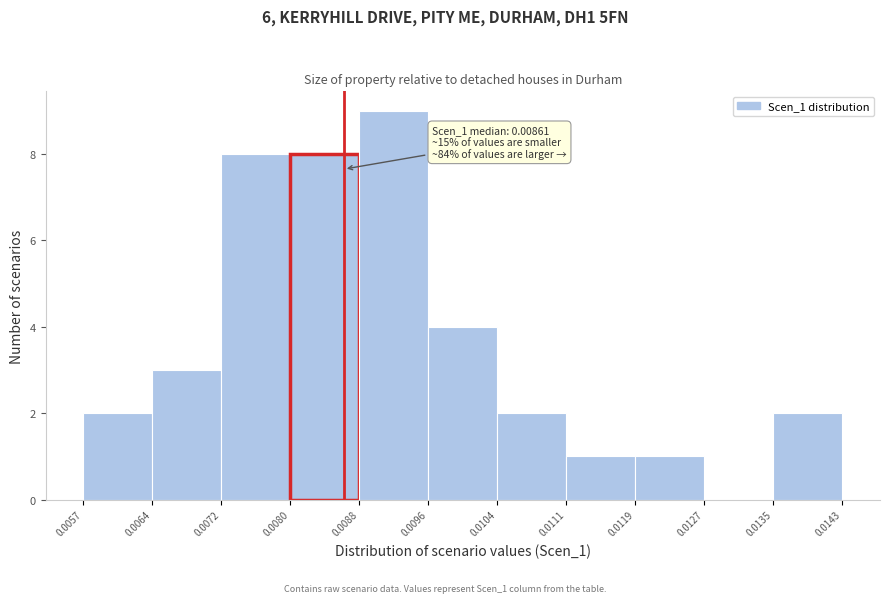

Over which range of the x-axis is the bar tallest?

0.0088 to 0.0096